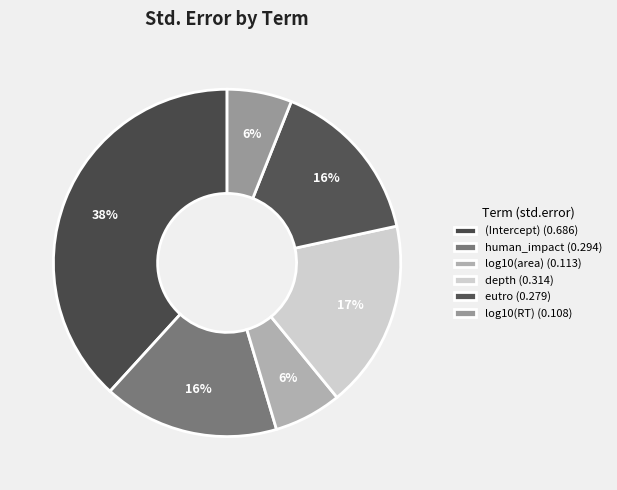

To the nearest percent, what is the difference between the largest and smallest slice percentages?

32%